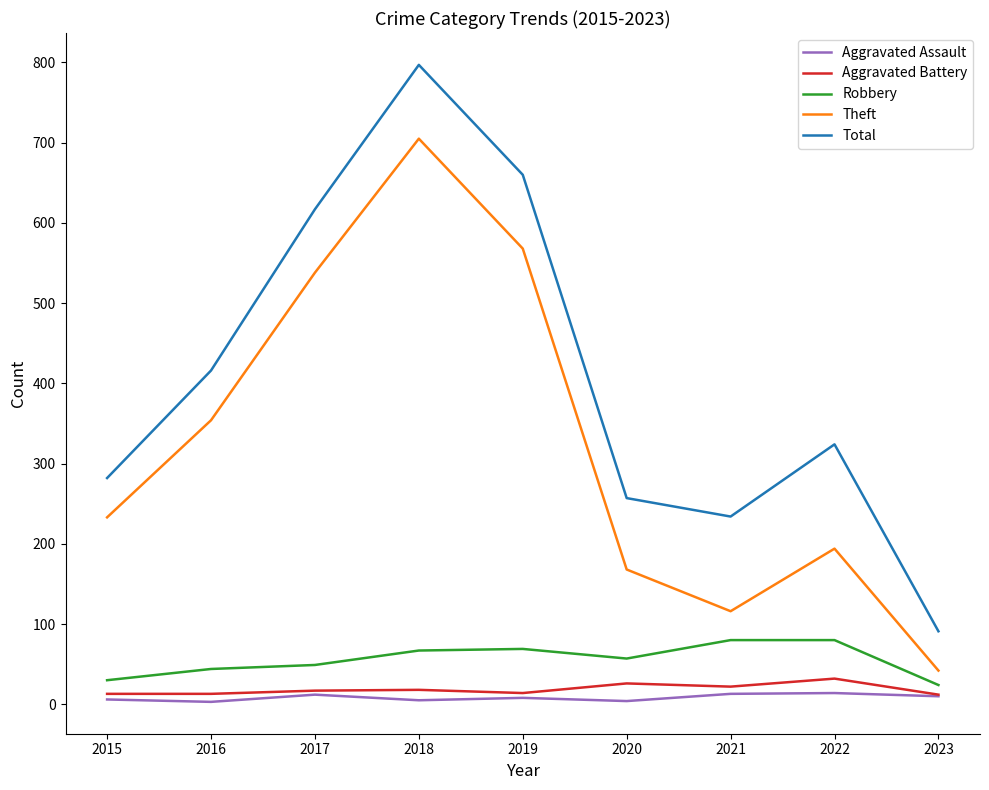

In Aggravated Battery, how many points are higher than both neighbors (excluding endpoints)?

3